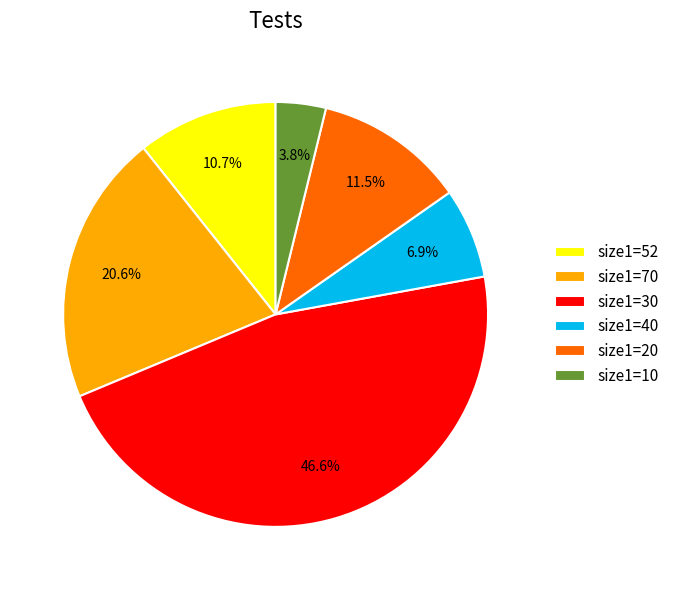

Is there a majority slice in this chart?

No